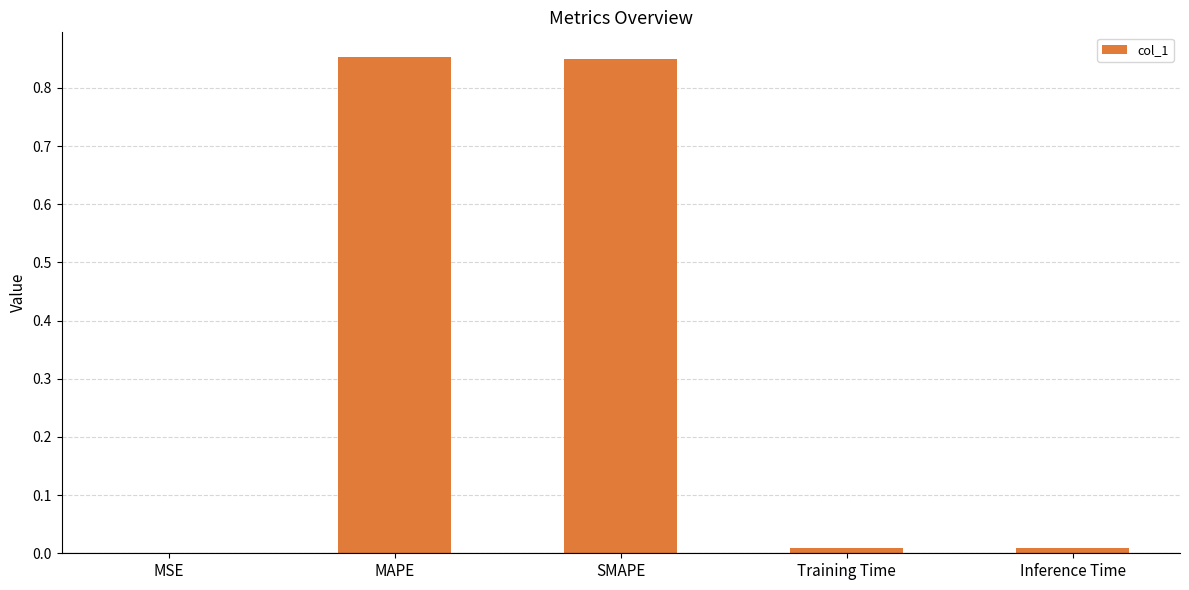

What is the sum of all values?

1.7